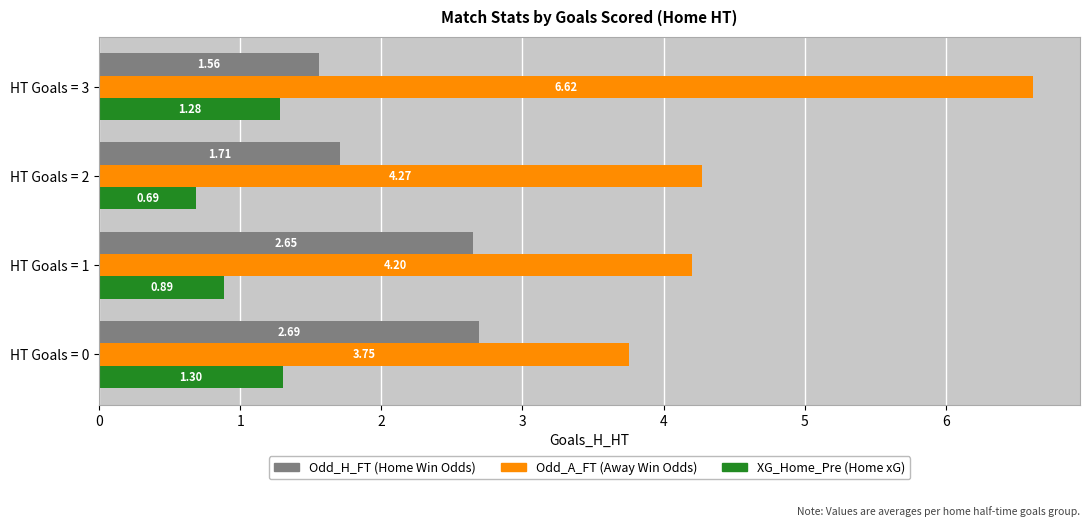

What is the difference between the highest and lowest values at HT Goals = 3?

5.3